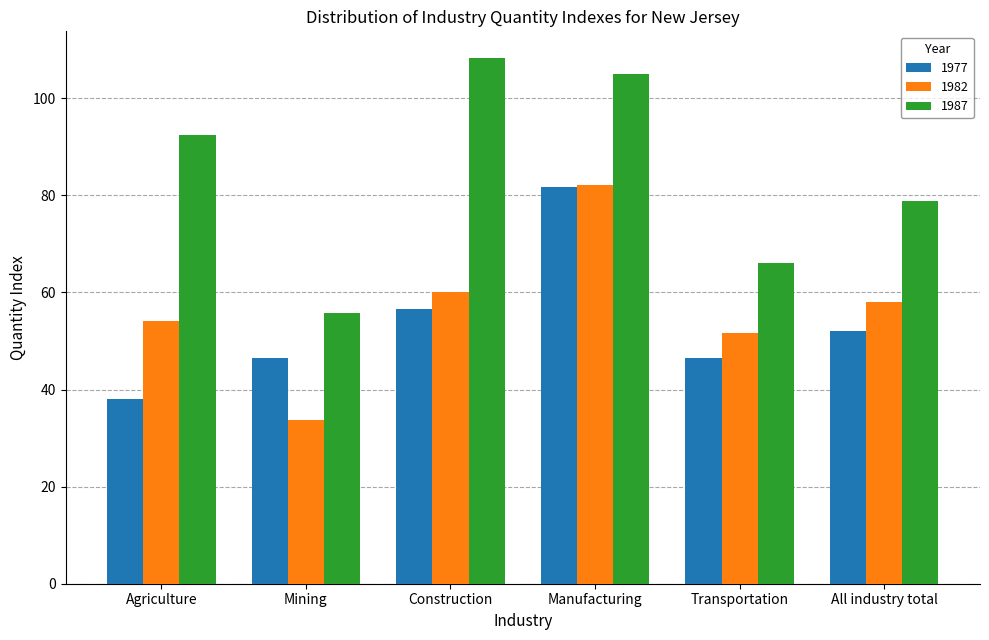

Which series has the widest spread of values?

1987